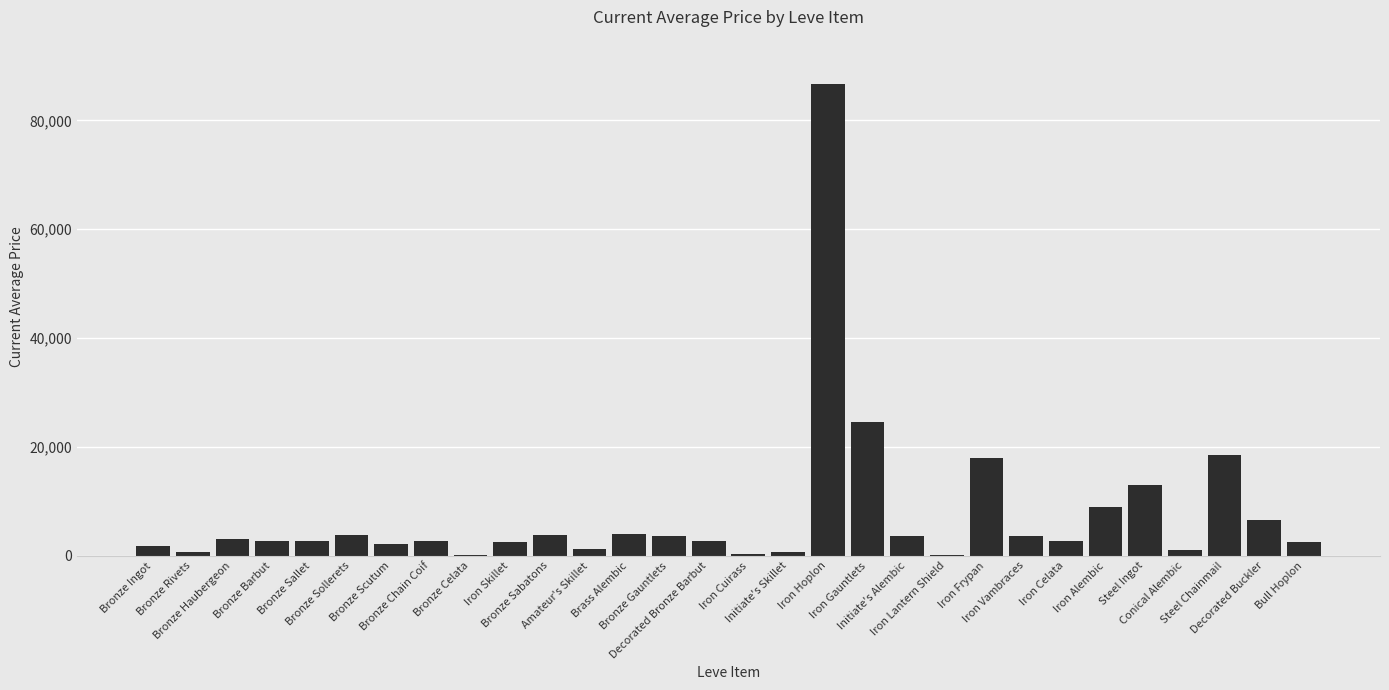

What is the change in value from Iron Cuirass to Steel Ingot?

+12611.1